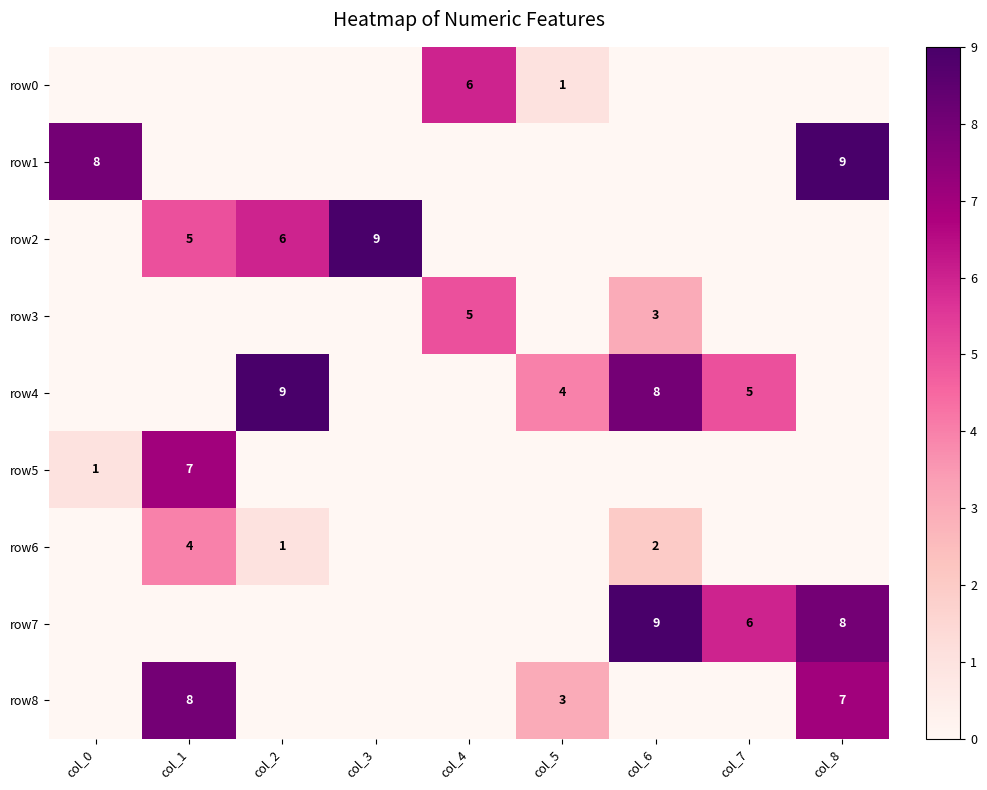

True or false: row7 has a value of 2 at col_6.

False